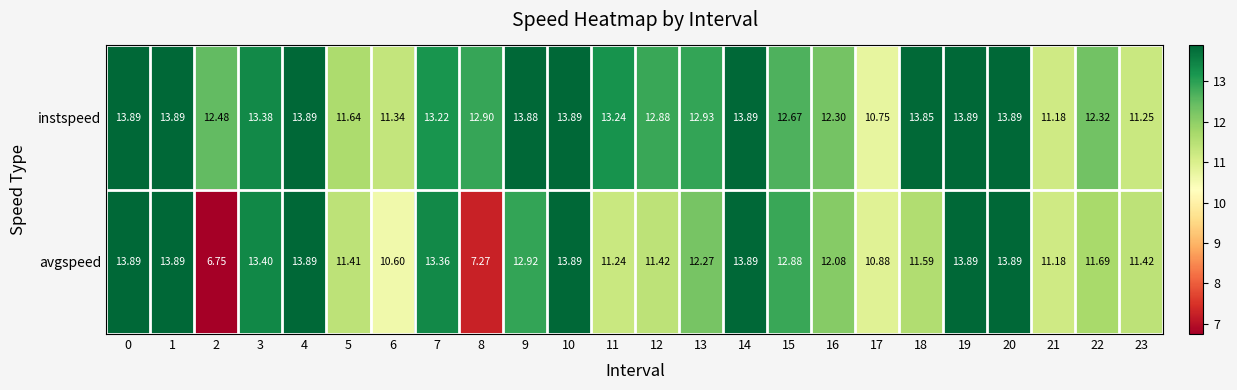

Which series has the largest total across all categories?

instspeed